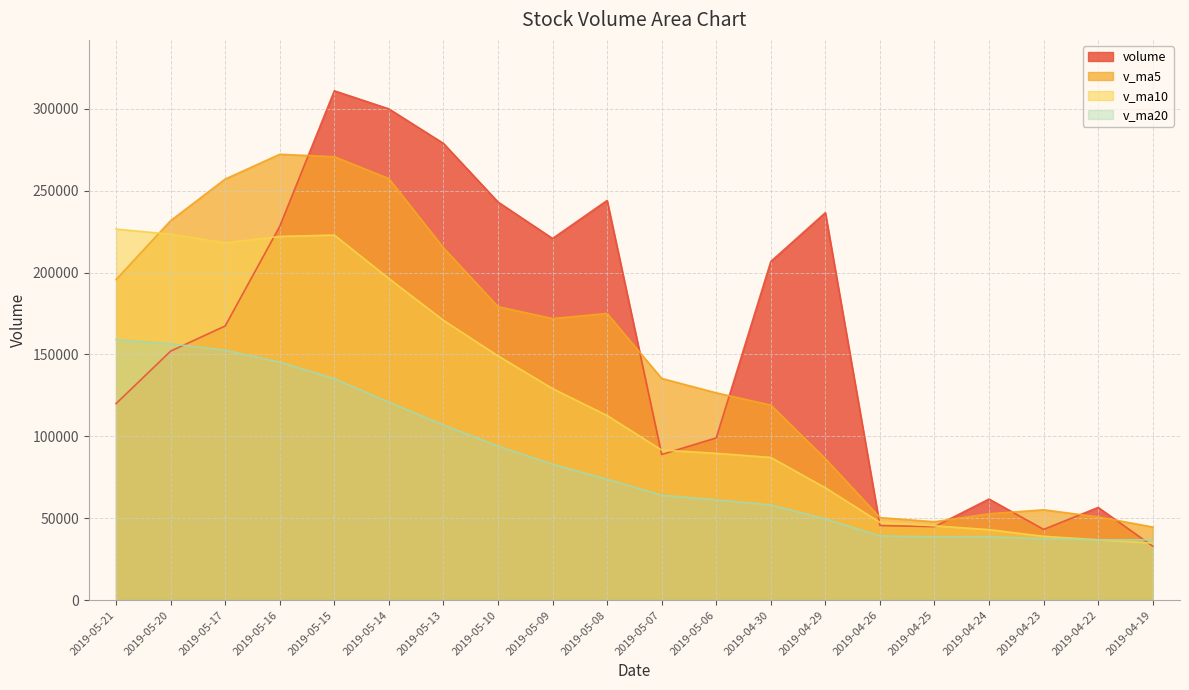

What is the difference between the second highest and minimum values in the volume series?

267039.1